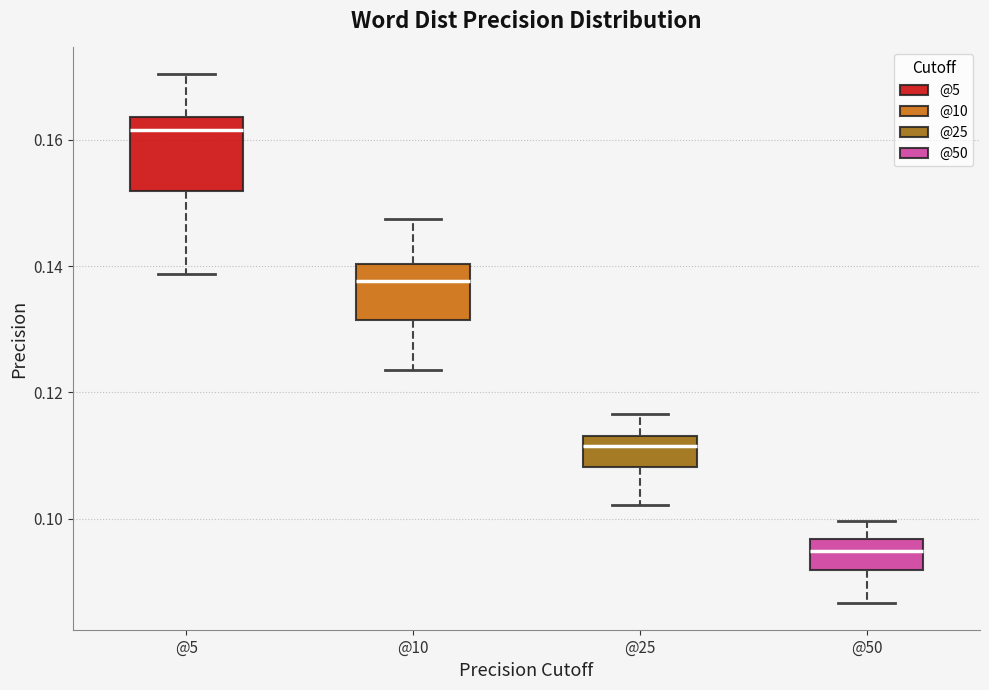

Which box has the lowest median line?

@50